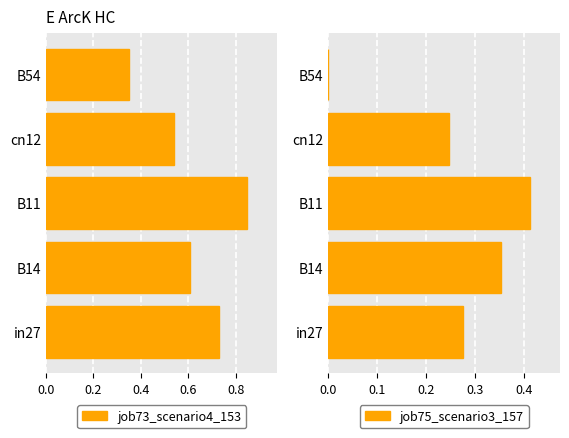

At how many categories does at least one series exceed 0?

5